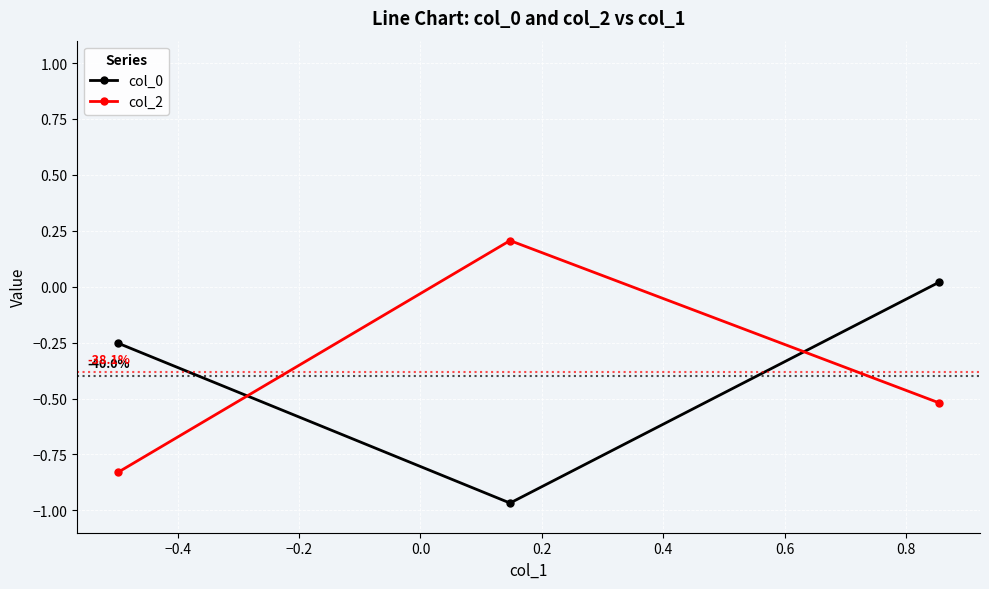

What is the value of the col_2 point at the 2nd from the left?

0.2